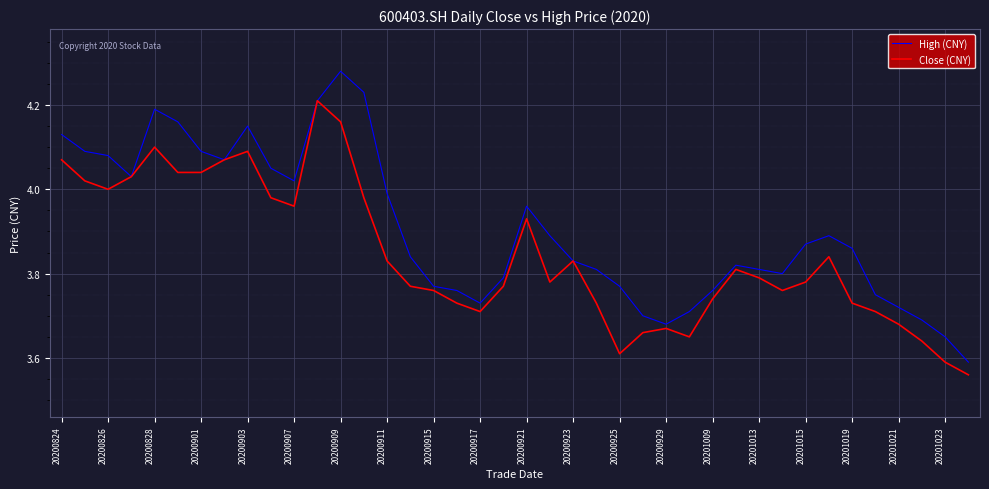

List the series in order of their peak value, highest first.

High (CNY), Close (CNY)